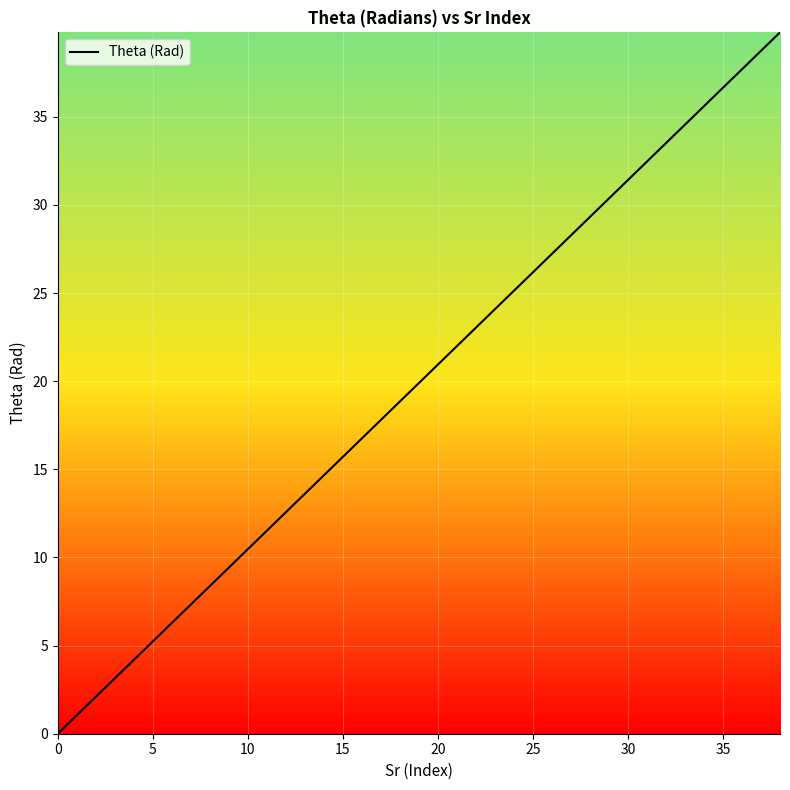

What is the greatest value displayed?

39.8